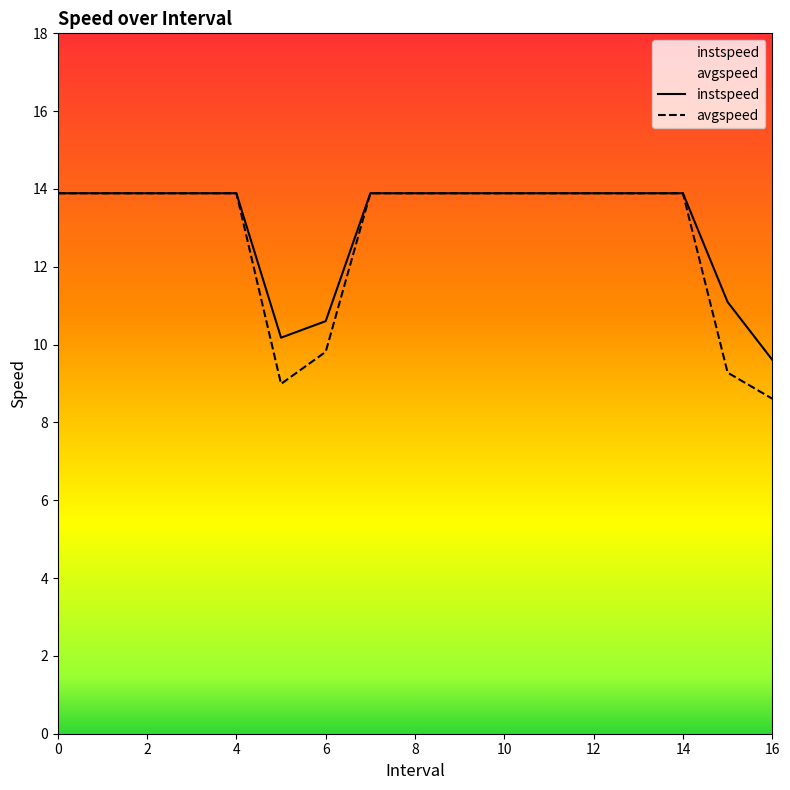

At how many categories does at least one series exceed 13?

13